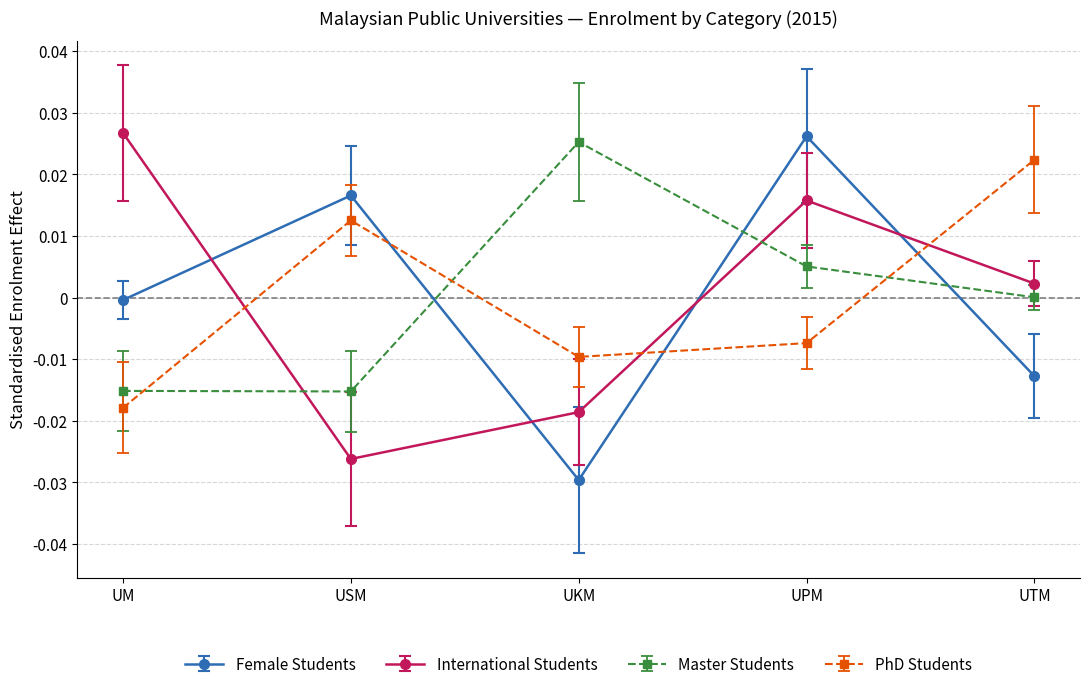

How many times do Female Students and Master Students cross each other?

3